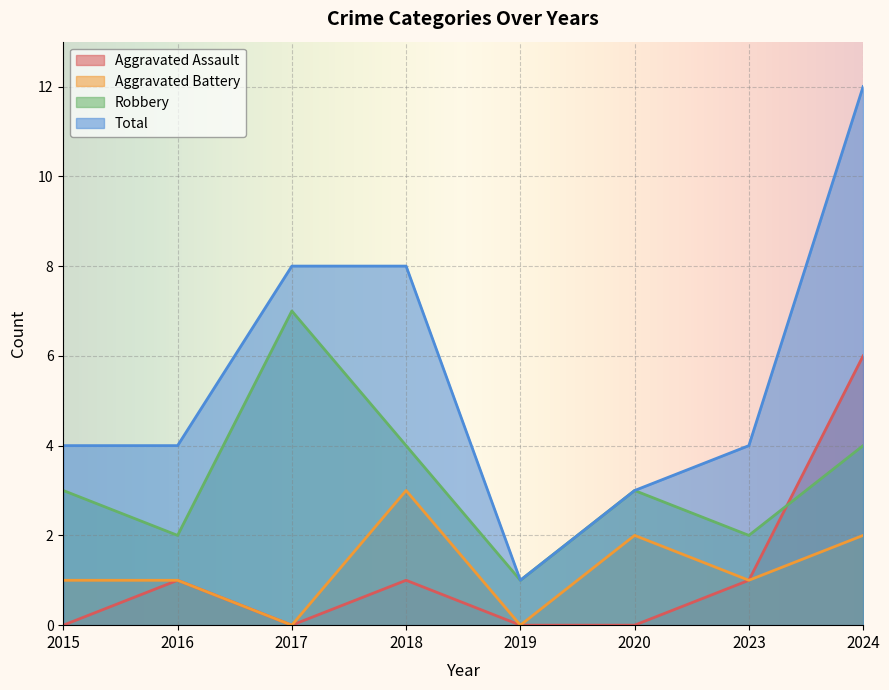

What is the difference between the Robbery values at 2023 and 2018?

2